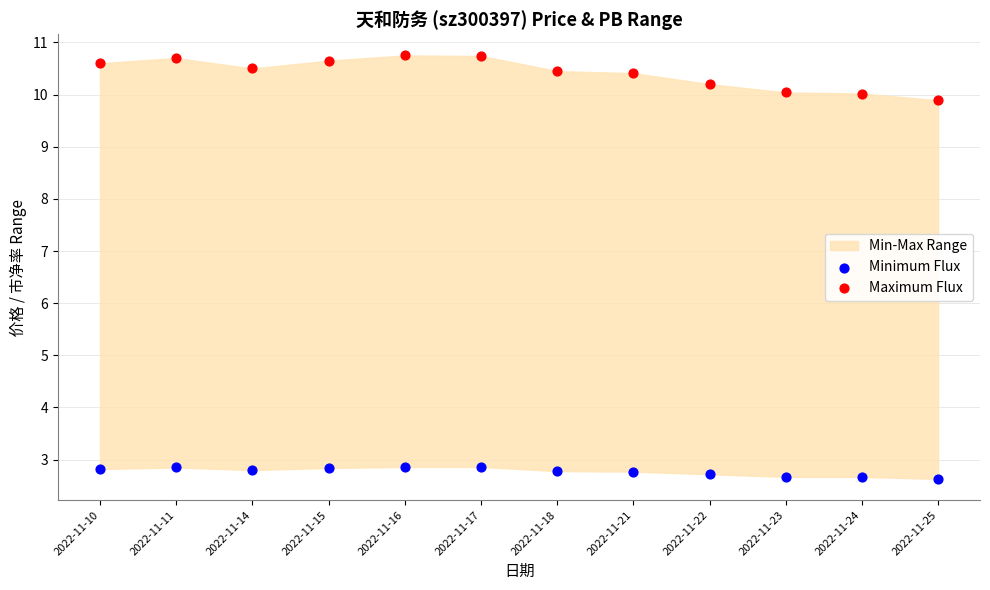

Which series reaches the minimum Y coordinate?

Minimum Flux